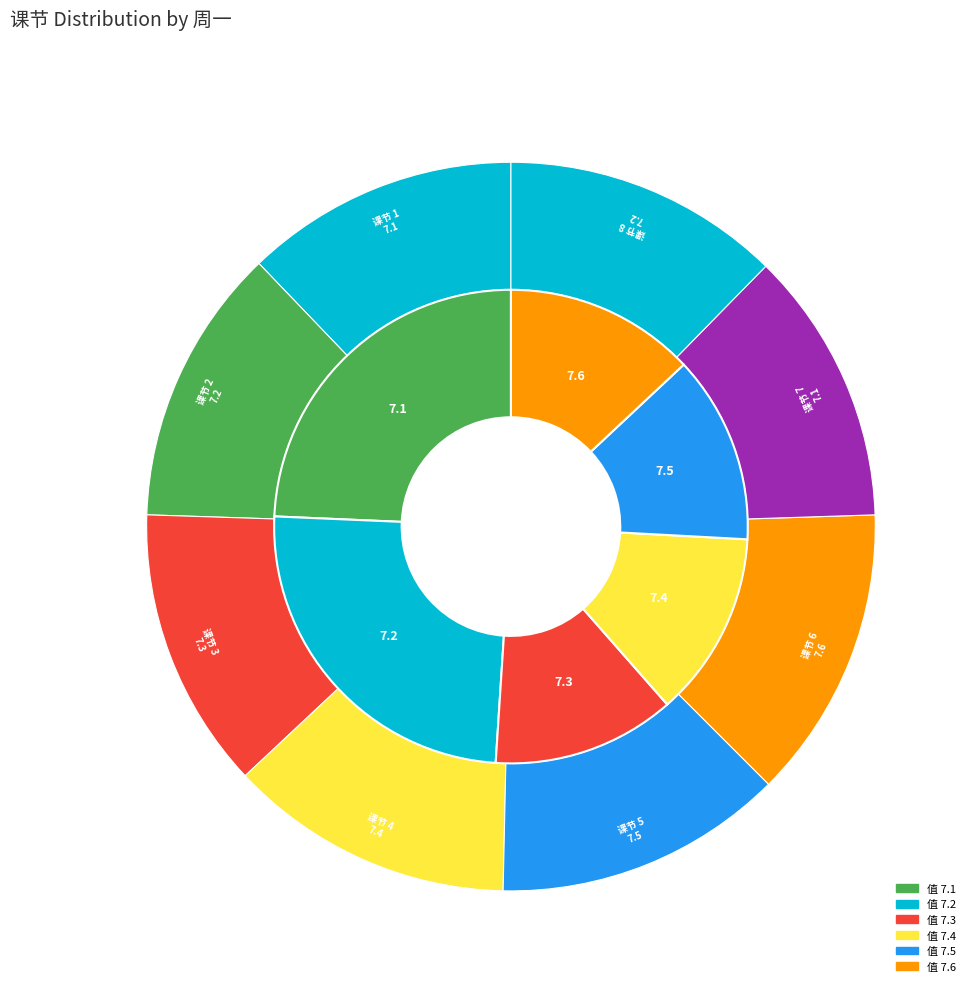

True or false: 3 accounts for 20% of the total.

False